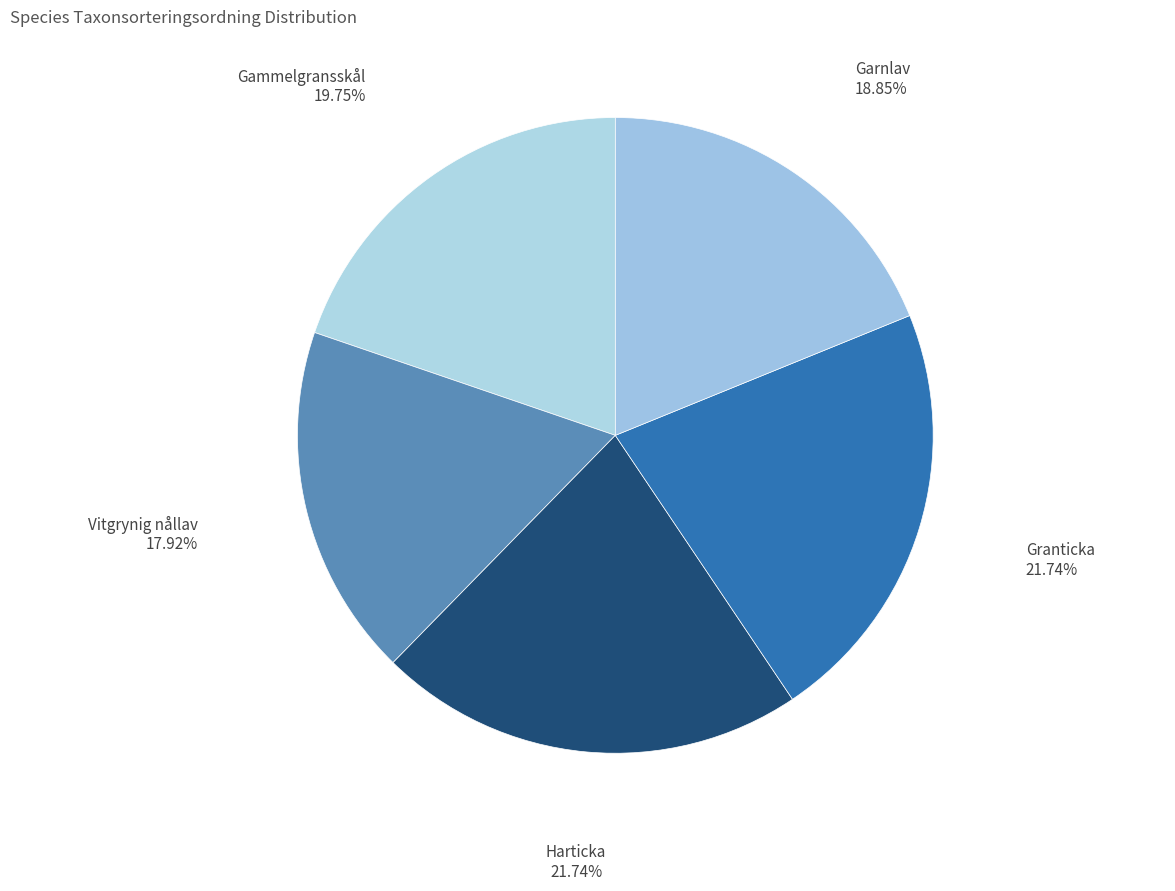

True or false: Garnlav accounts for 7% of the total.

False